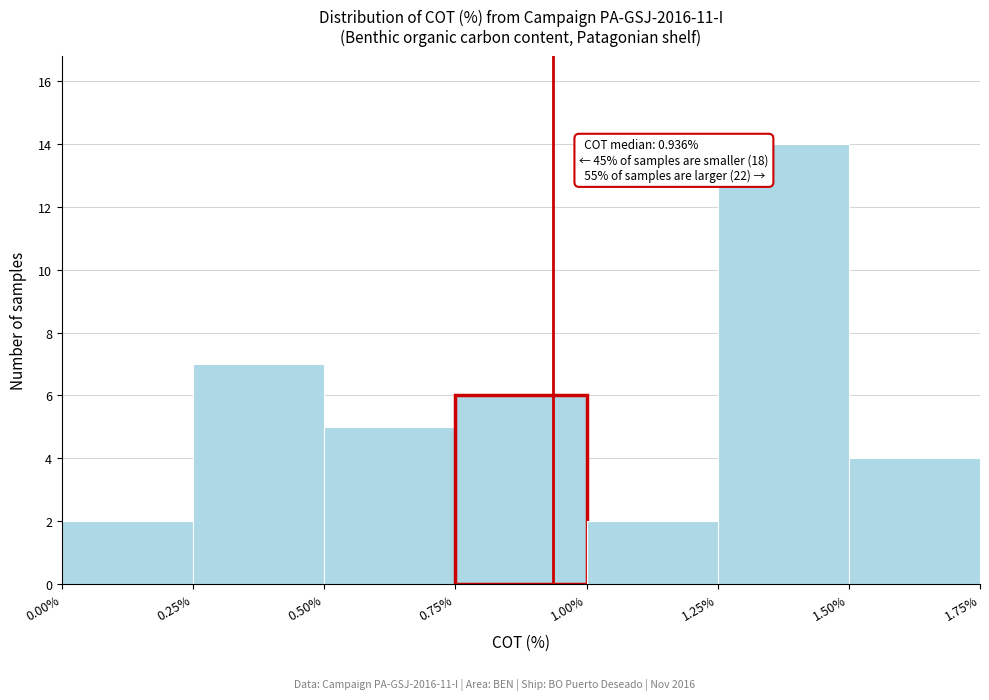

Which range on the x-axis has the tallest bar?

1.25% to 1.50%